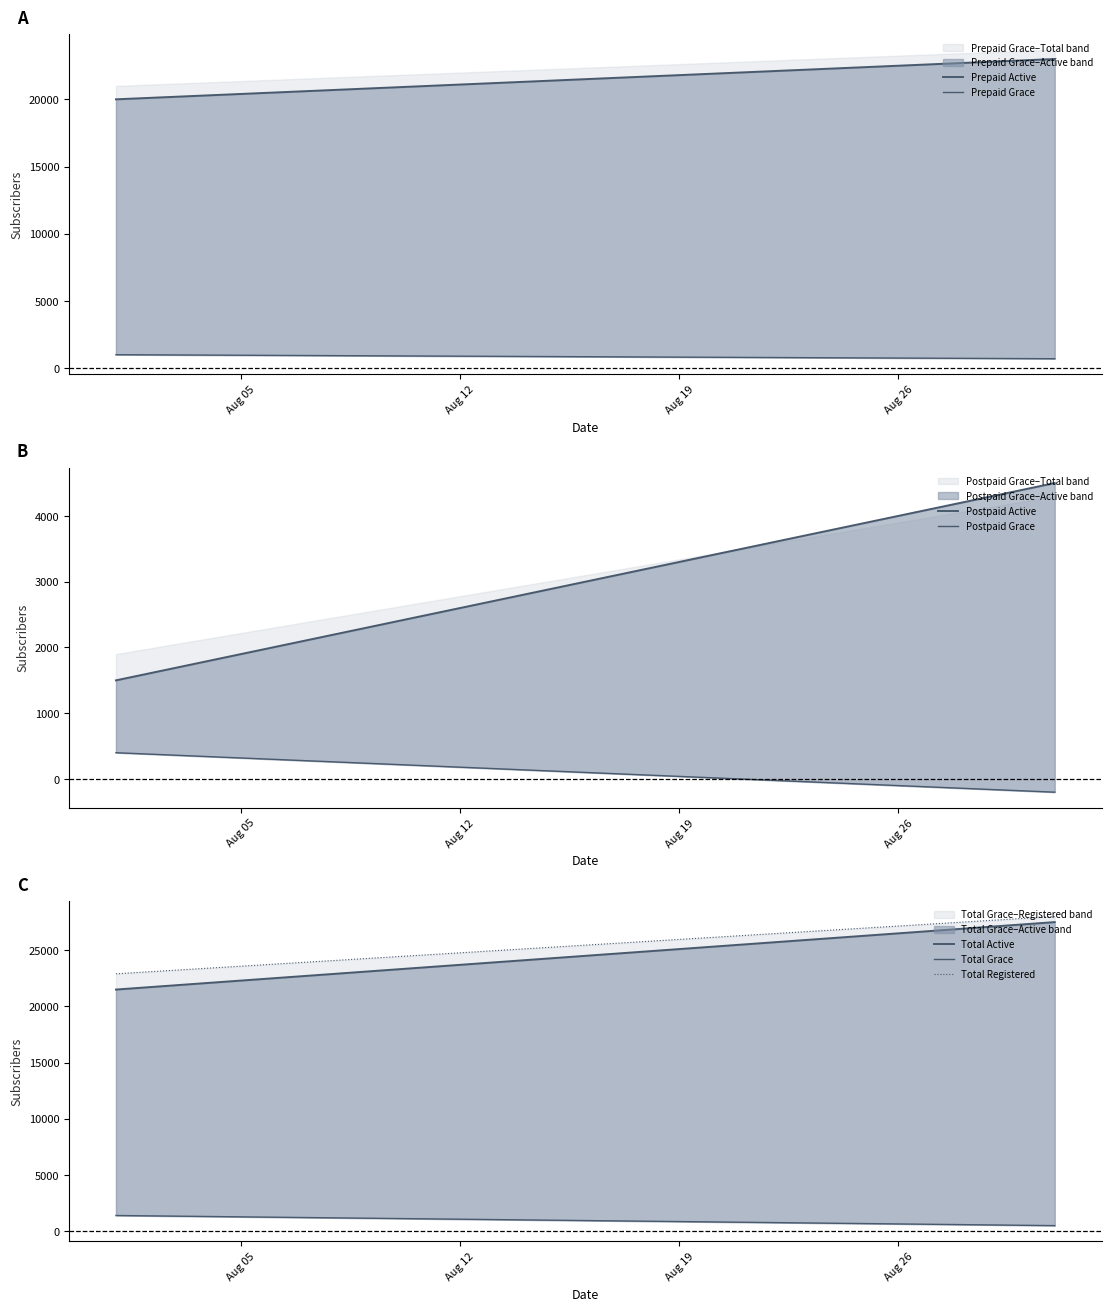

What is the difference between the maximum and minimum values in the Prepaid Grace series?

300